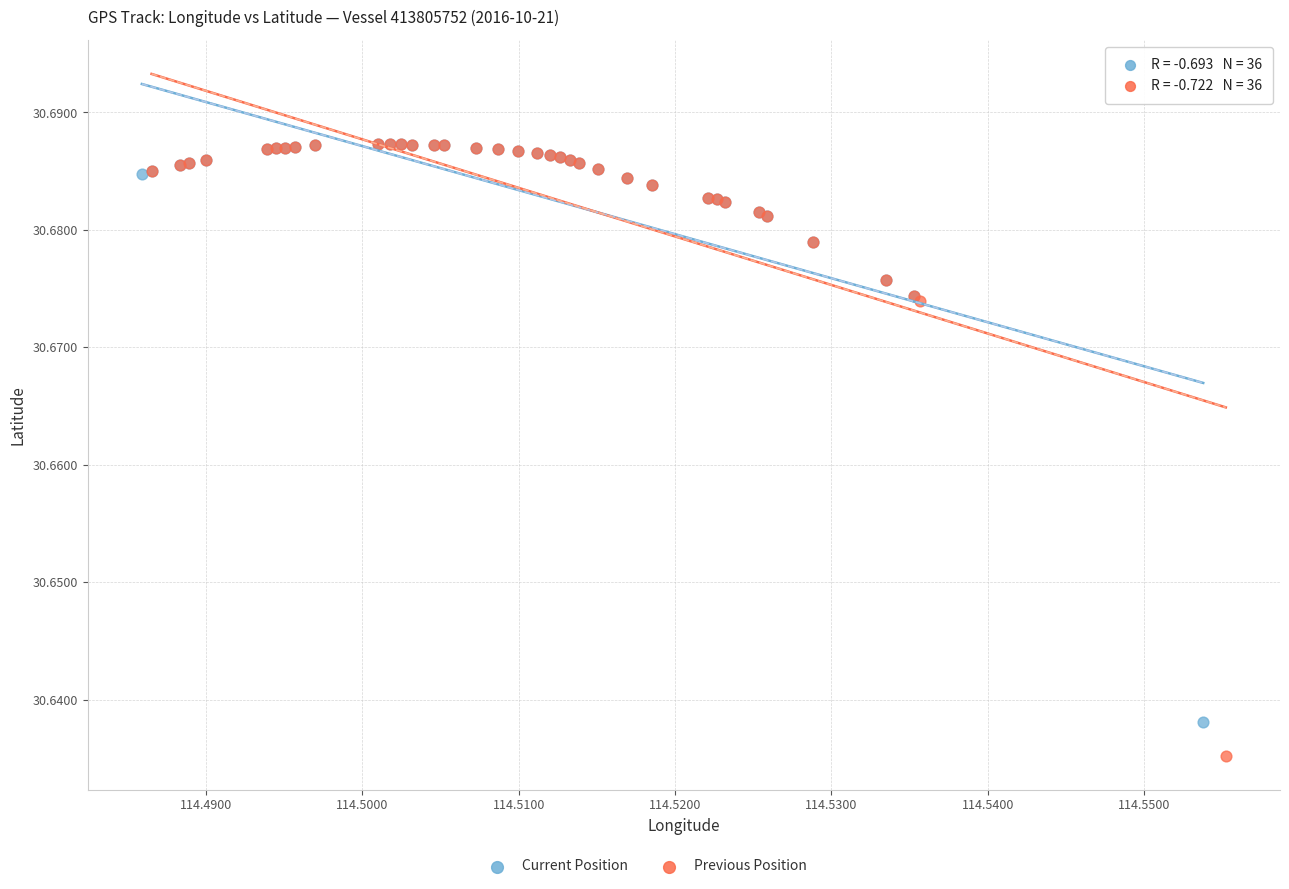

Which series contains the lowest Y value?

Previous Position